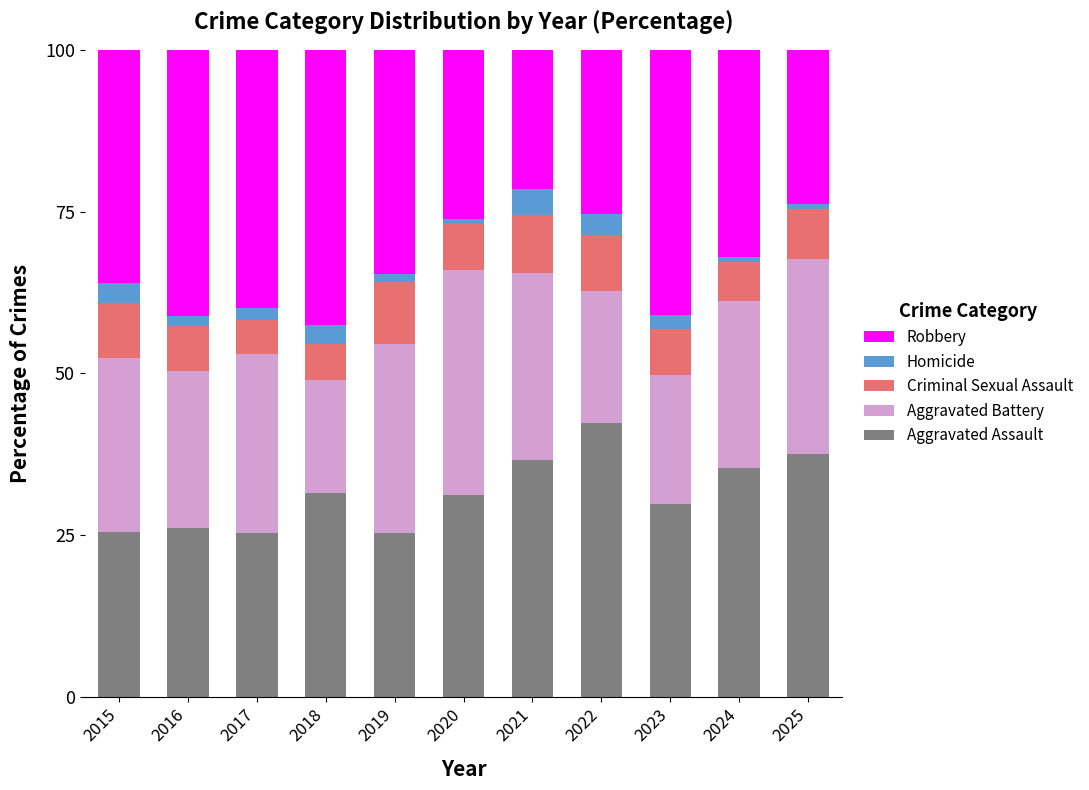

What is the sum of all Aggravated Assault values?

346.8